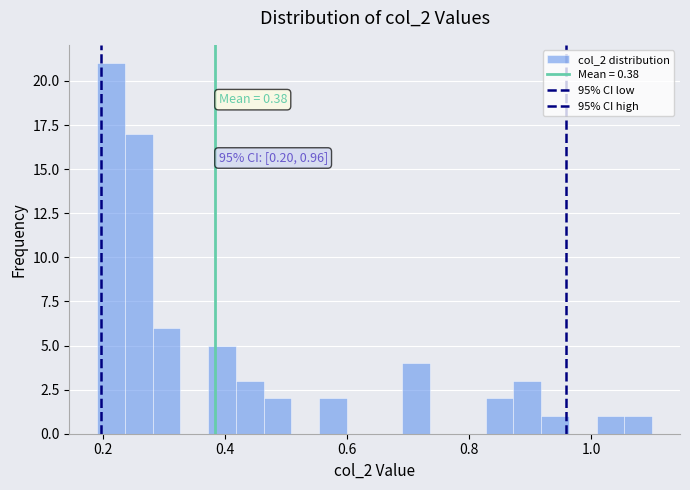

Around what value on the x-axis is the tallest bar? Give the approximate position of its centre, as read against the axis.

0.22